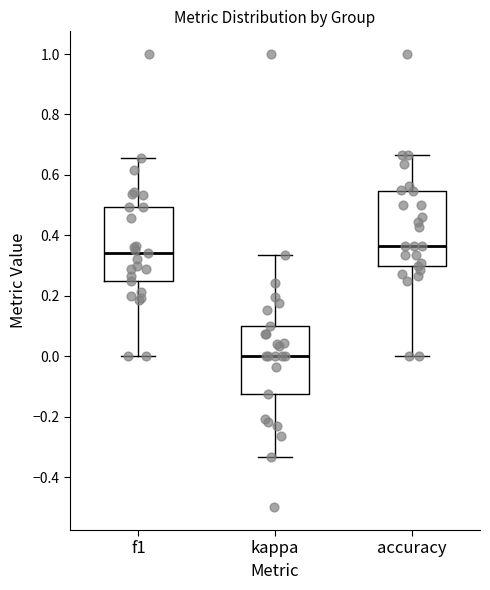

Reading left to right, transcribe this box plot: for each box, give where its median line is, the range the box spans, and where its two whiskers end, as read against the y-axis. The values are not printed on the chart, so give them approximately, as read against the axis.

f1: median 0.34, box 0.26 to 0.50, whiskers 0.00 to 0.66
kappa: median 0.00, box -0.12 to 0.10, whiskers -0.34 to 0.34
accuracy: median 0.36, box 0.30 to 0.54, whiskers 0.00 to 0.66